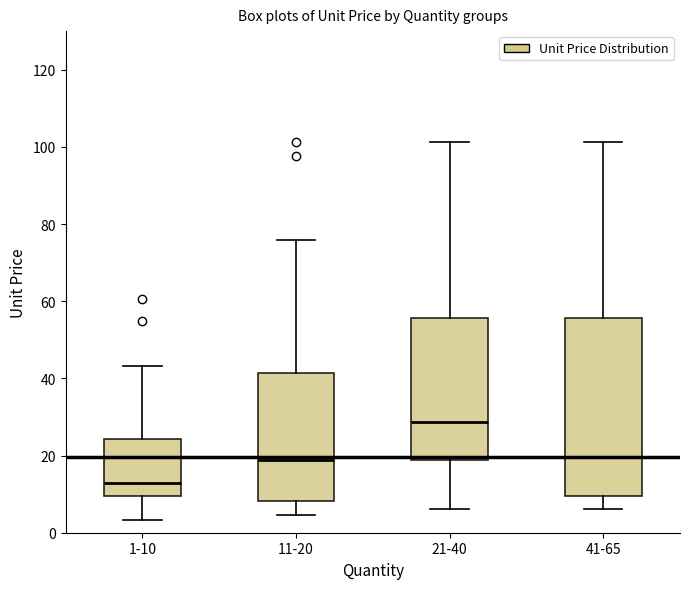

Which box has the highest median line?

21-40